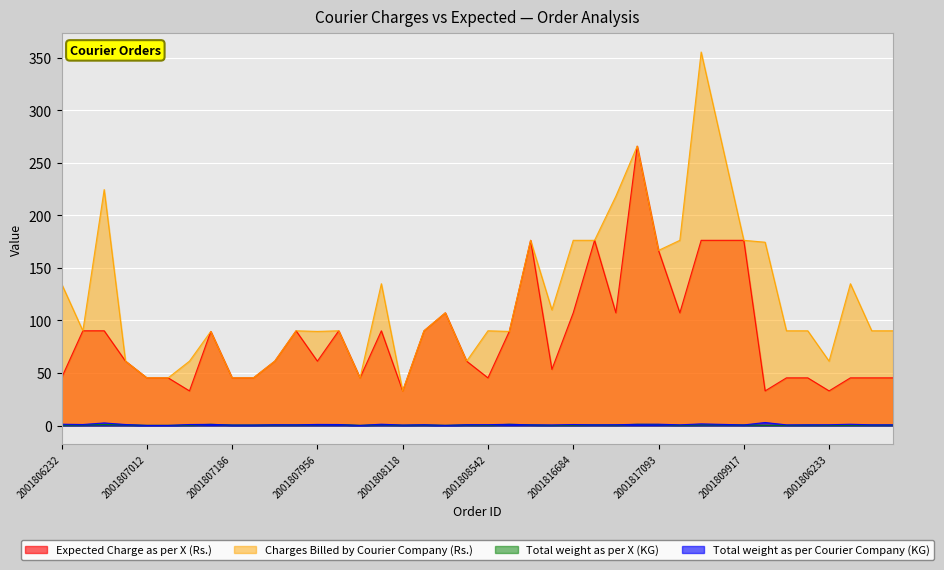

True or false: Expected Charge as per X (Rs.) and Charges Billed by Courier Company (Rs.) cross at least once.

False